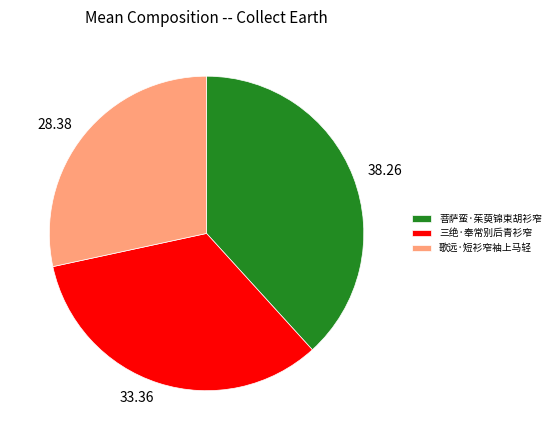

Is there a majority slice in this chart?

No